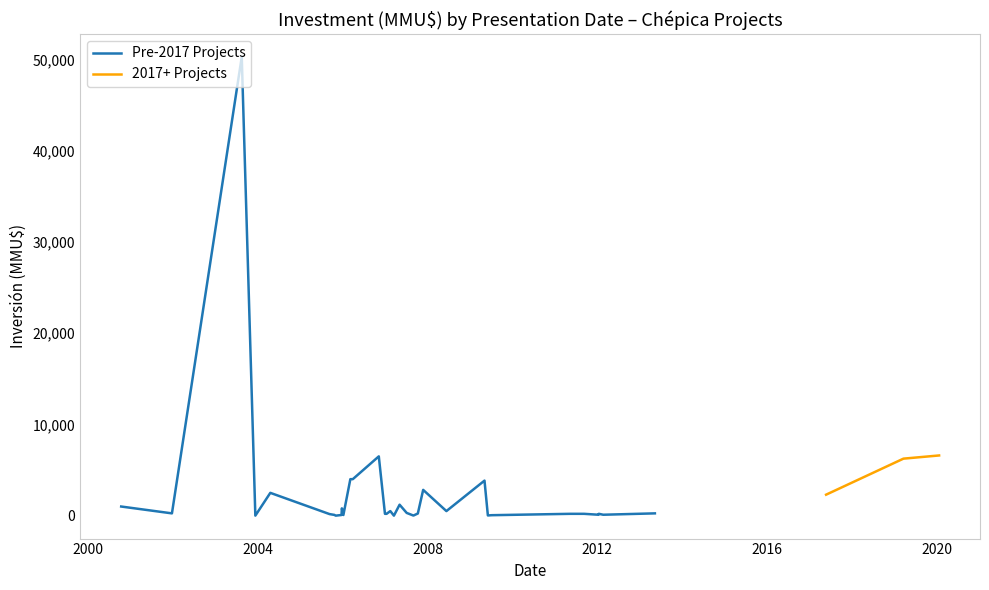

How many positive values are there?

34